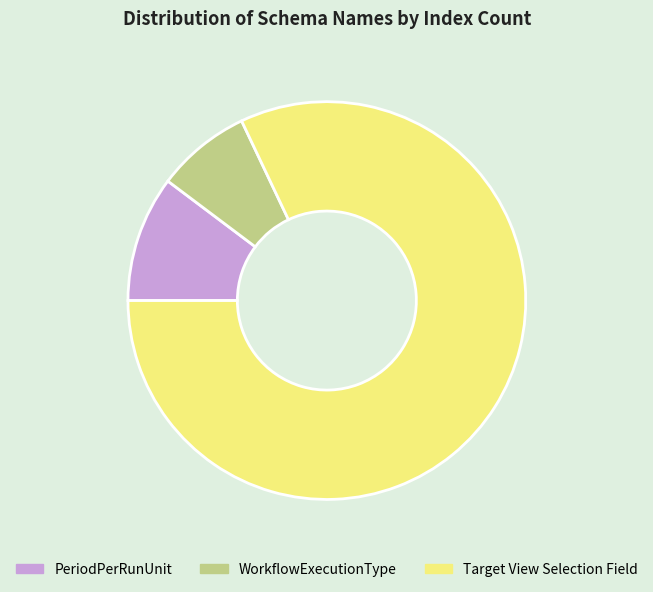

Which has a higher value, PeriodPerRunUnit or Target View Selection Field?

Target View Selection Field